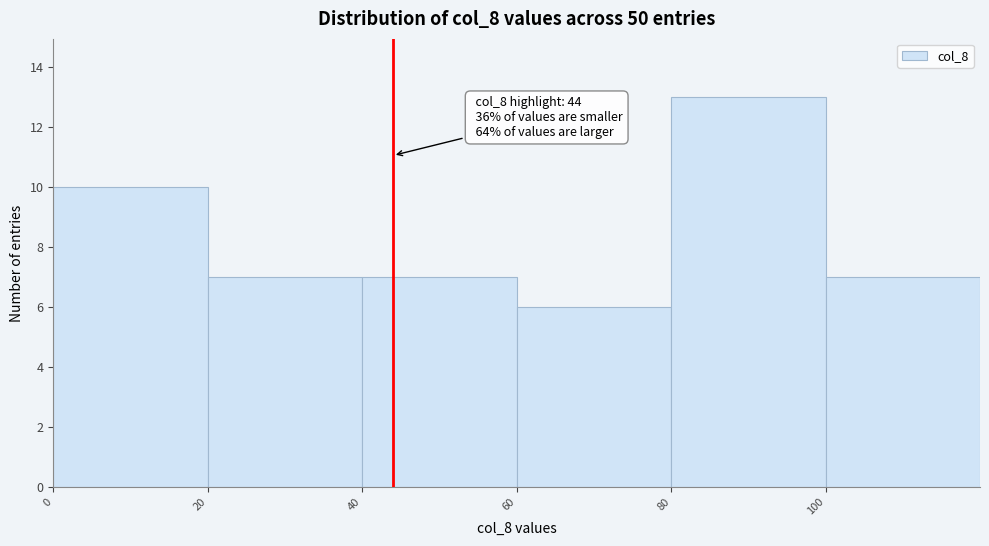

Which range on the x-axis has the tallest bar?

80 to 100